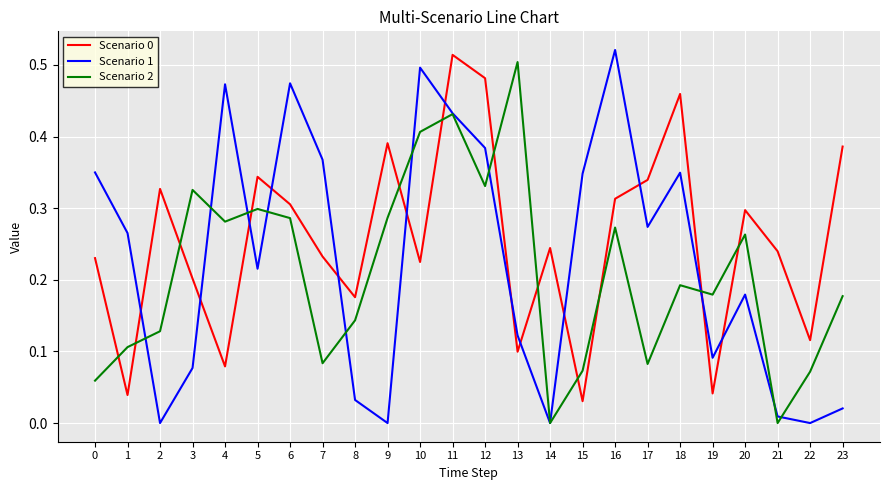

Is it true that Scenario 2 equals 0.3 at 5?

True